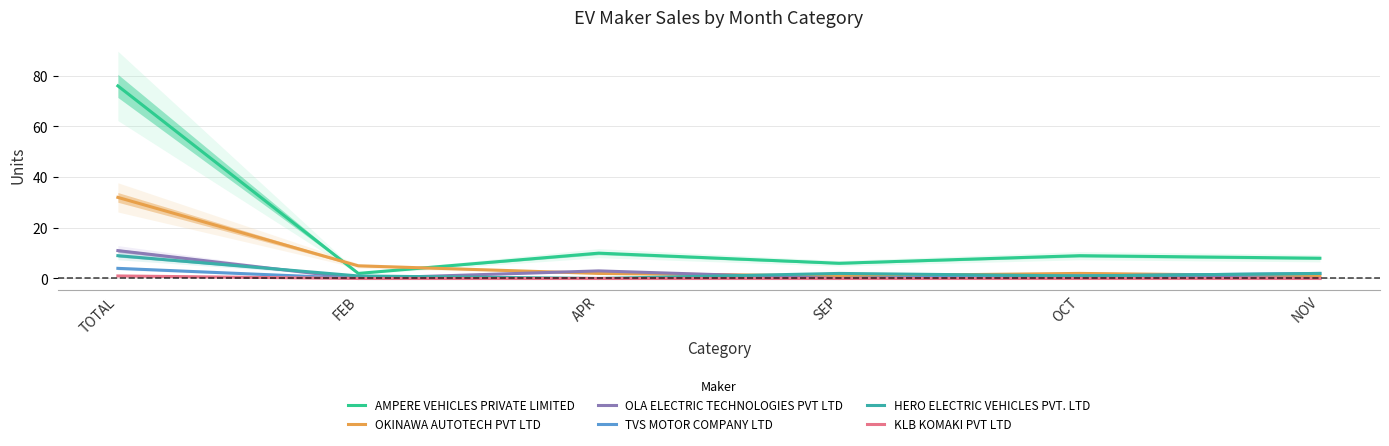

Which category has the highest value across all series?

TOTAL